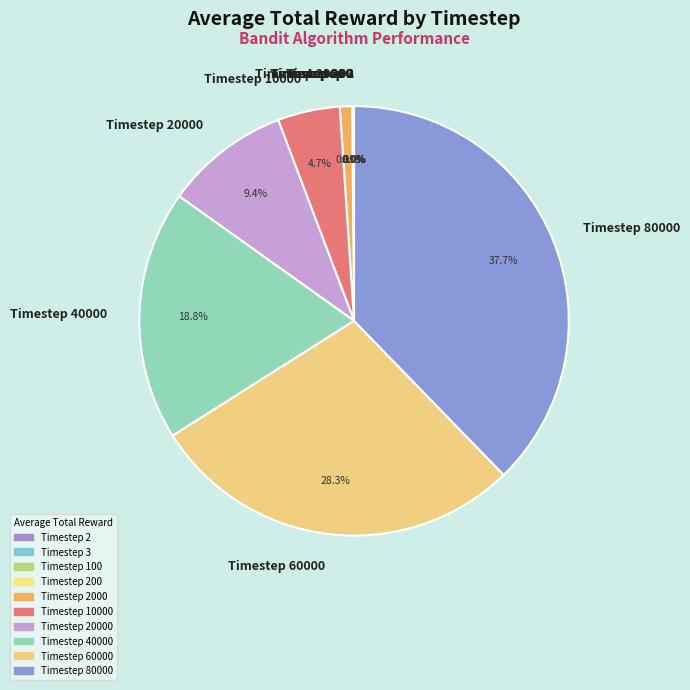

What is the largest slice in the pie chart?

Timestep 80000